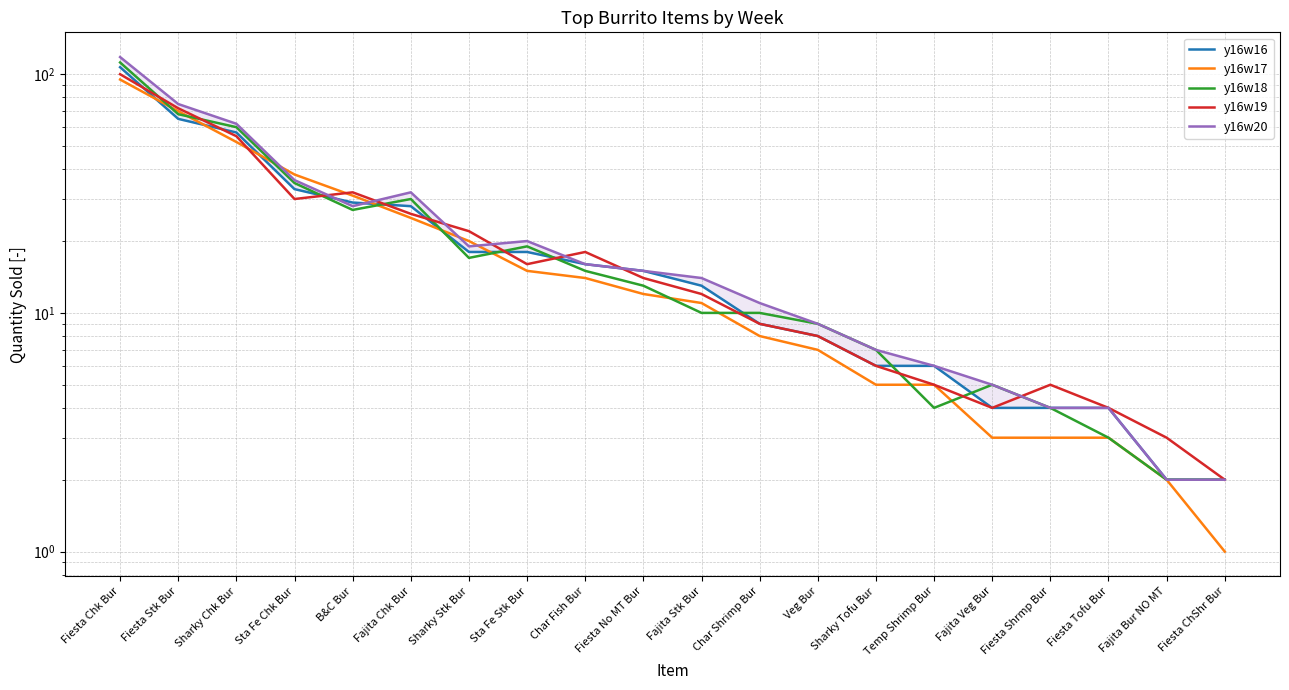

At which category does the chart reach its peak across all series?

Fiesta Chk Bur